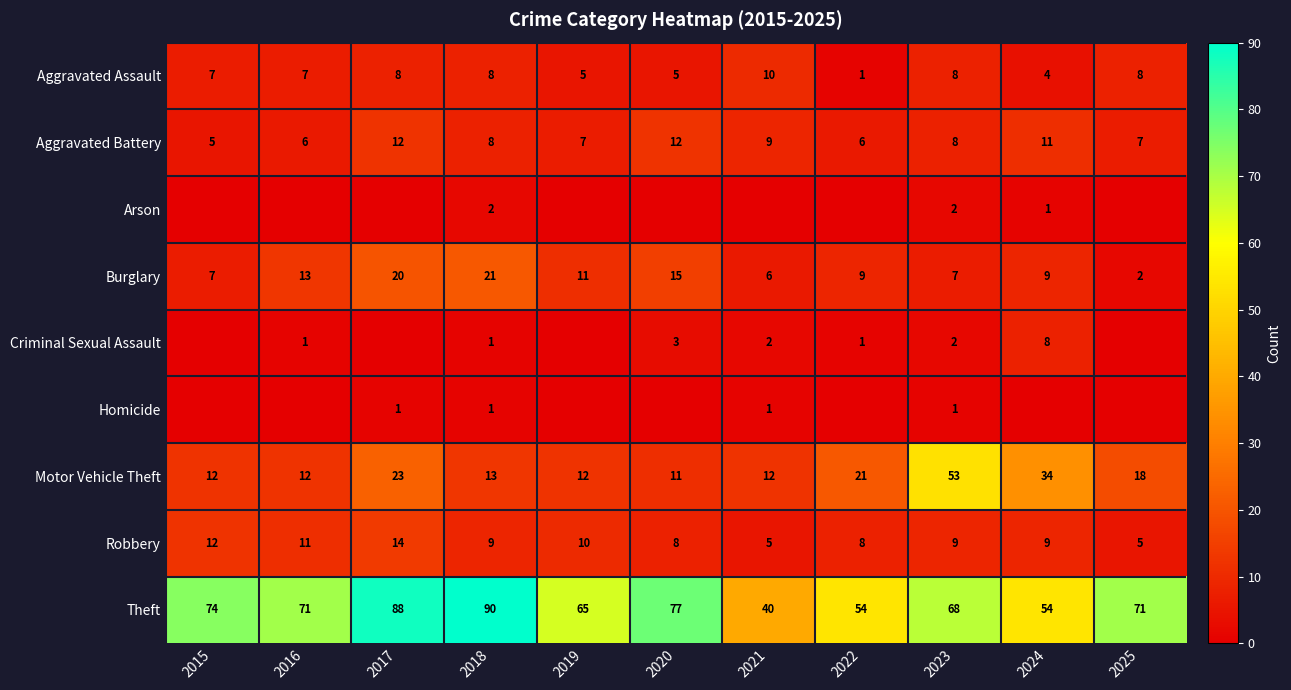

Is the value of Robbery at 2019 greater than the value of Aggravated Battery at 2018?

Yes